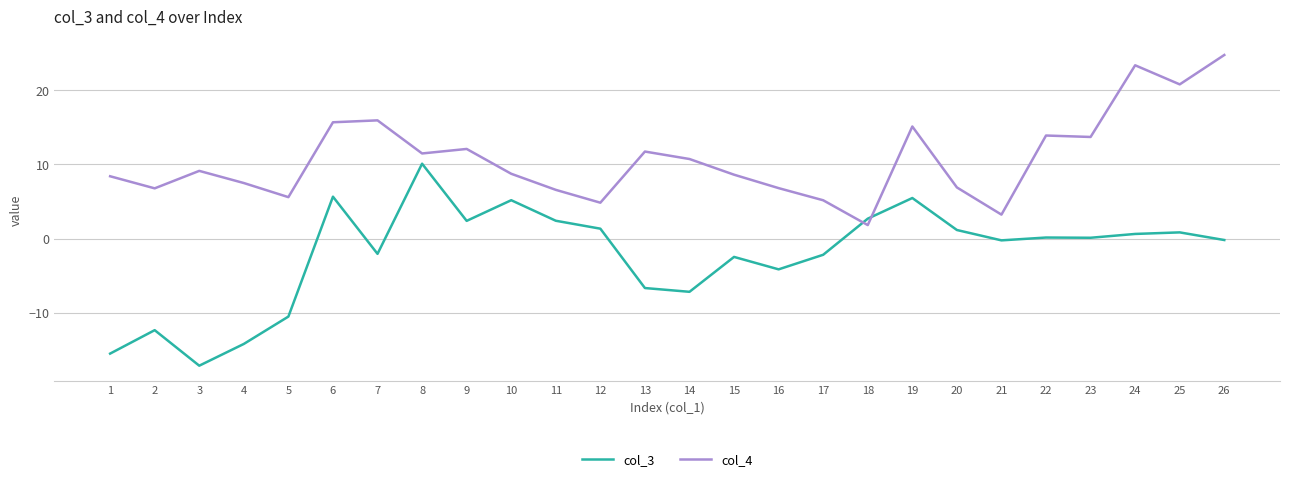

Is the value of col_3 at 25 greater than the value of col_4 at 26?

No